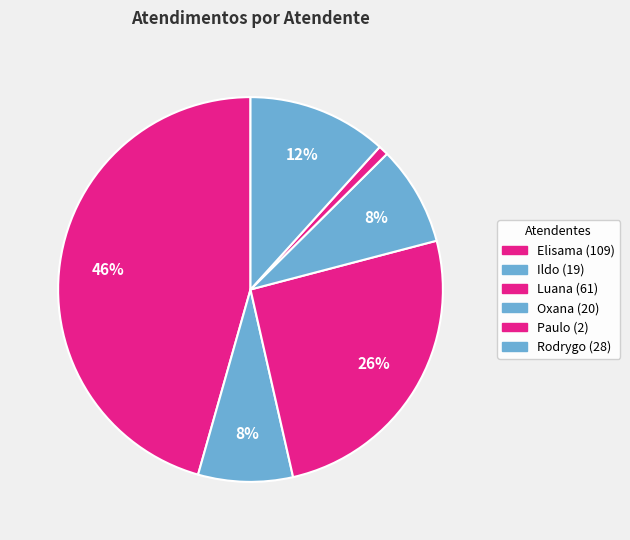

What is the largest slice in the pie chart?

Elisama Walter Machado